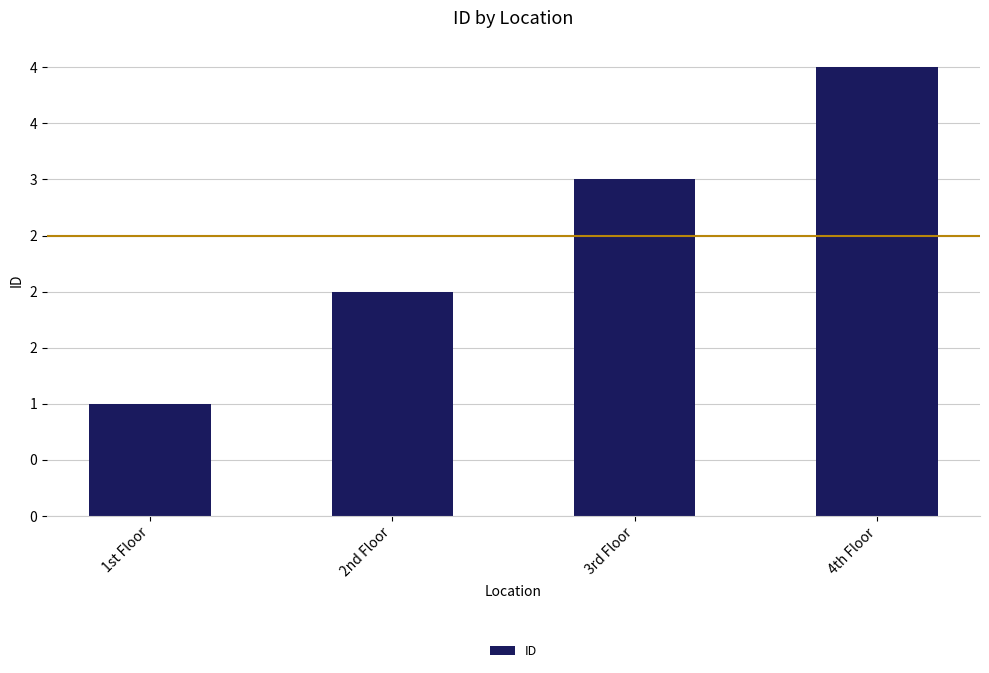

What is the label of the 4th bar from the left?

4th Floor